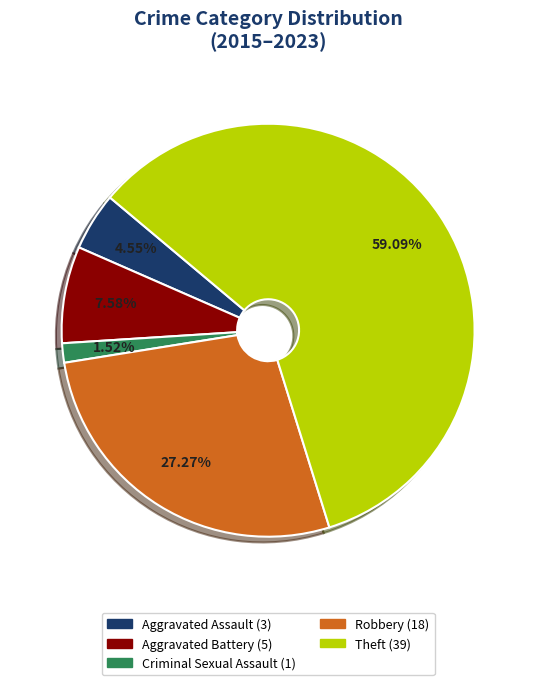

To the nearest percent, what is the difference between the Aggravated Assault and Criminal Sexual Assault slice percentages?

3%